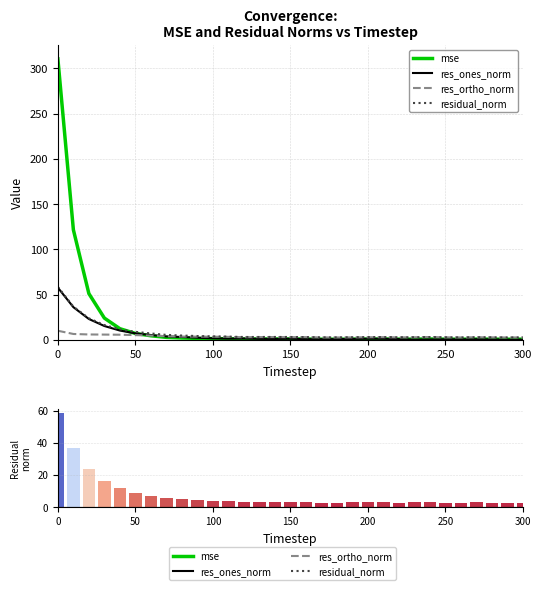

How many categories are shown in the chart?

31